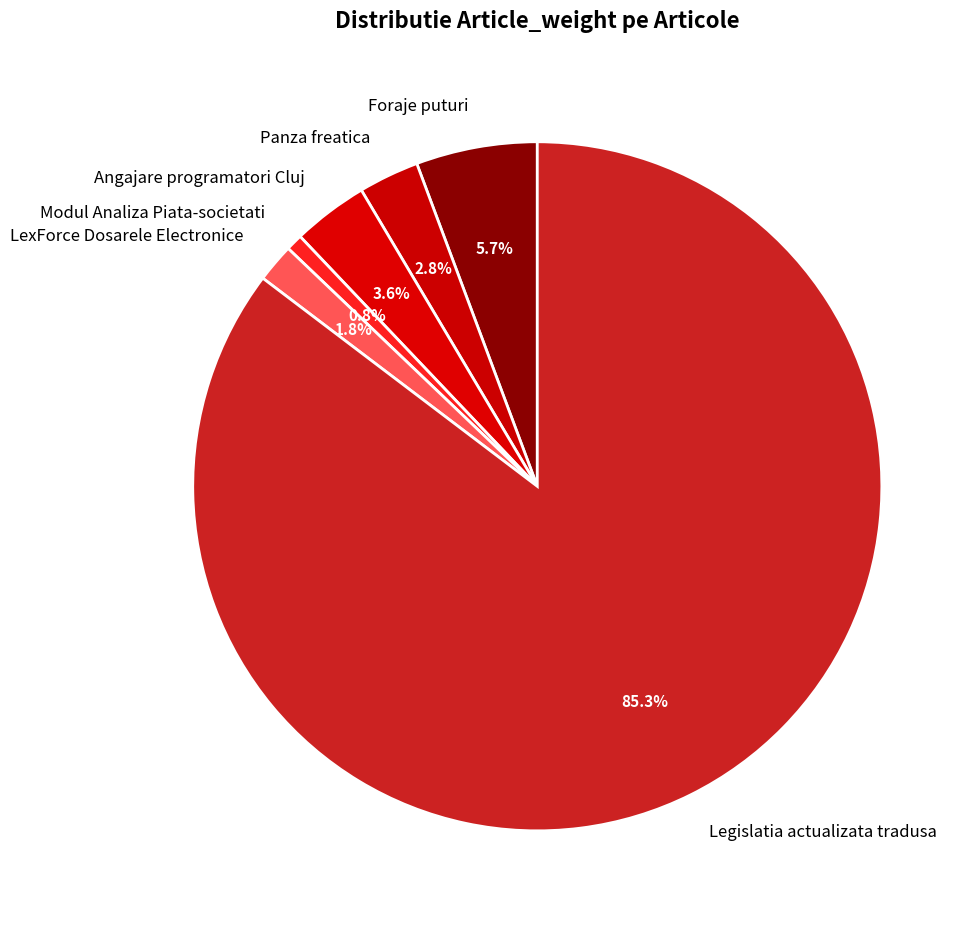

To the nearest percent, what is the difference between the largest and smallest slice percentages?

85%